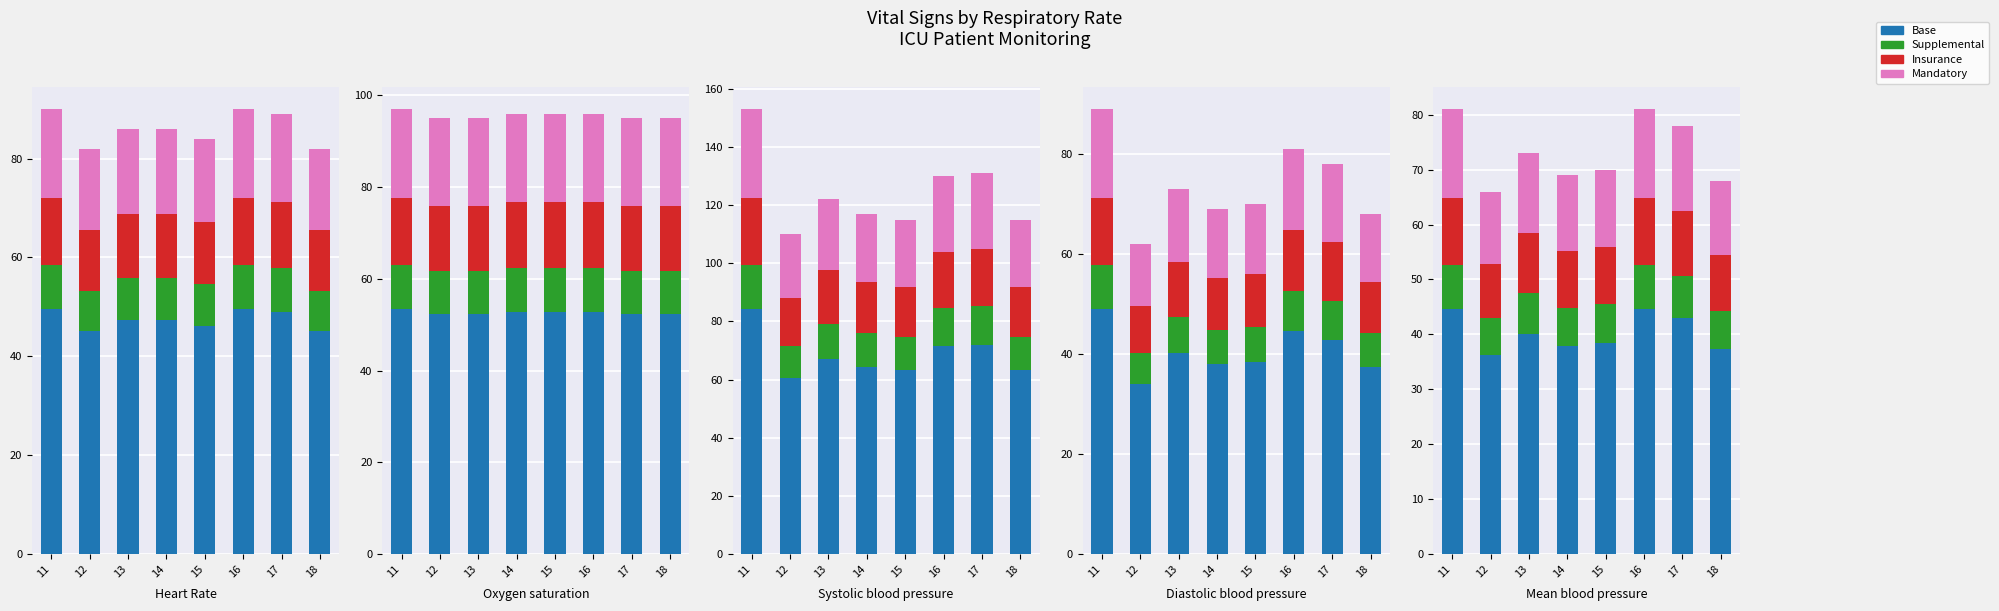

How many bars are there in each group?

4